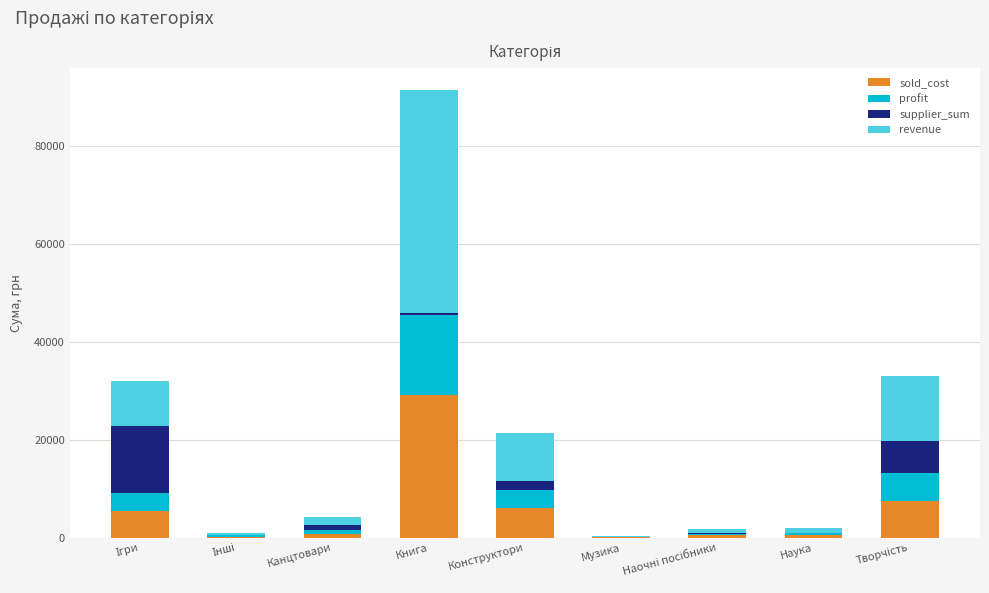

Are the bars grouped side by side (vs. stacked)?

No